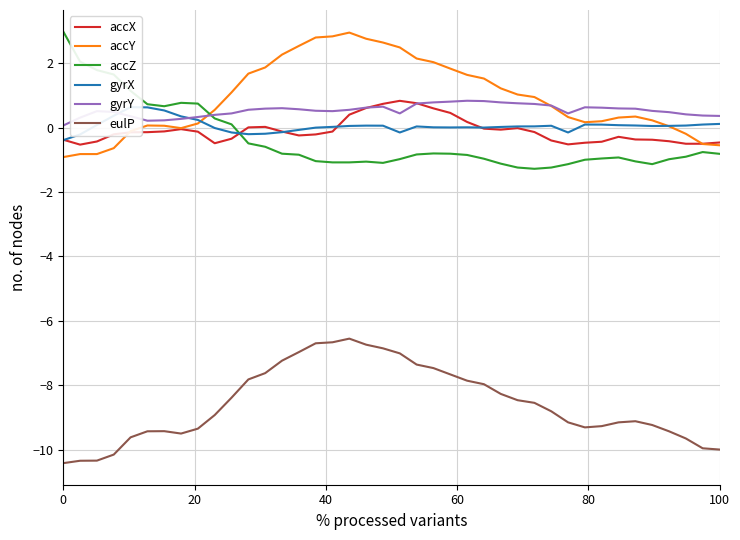

What is the highest value of the gyrY series?

0.8